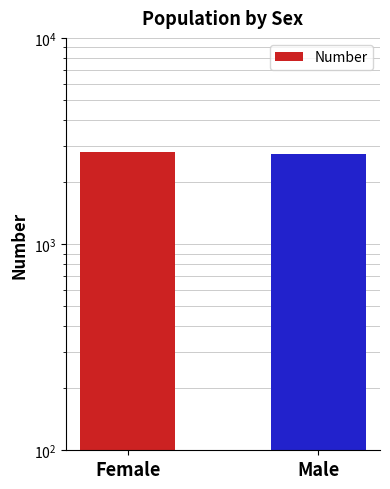

At which category does the chart reach its minimum across all series?

Male